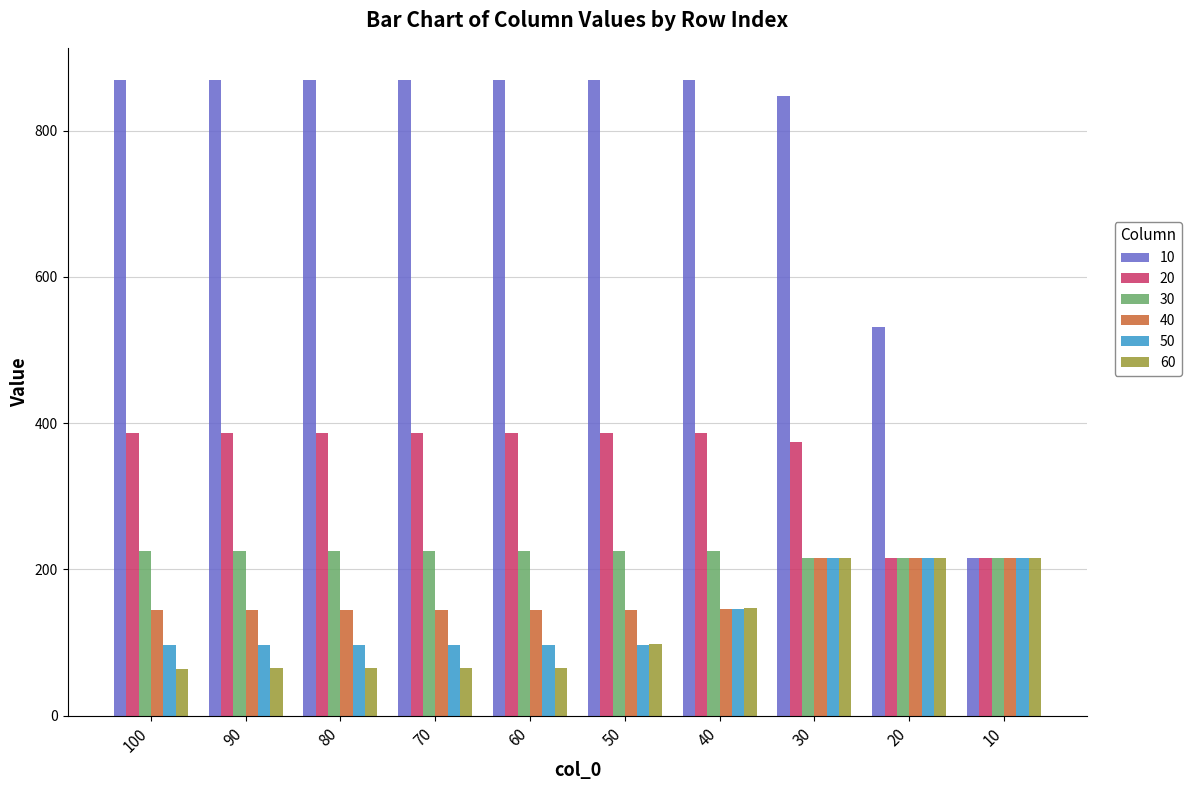

At which category is the sum across all series the highest?

30